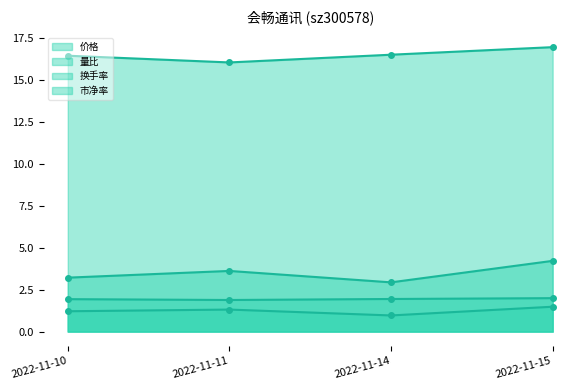

Where is the first local minimum for 价格?

2022-11-11